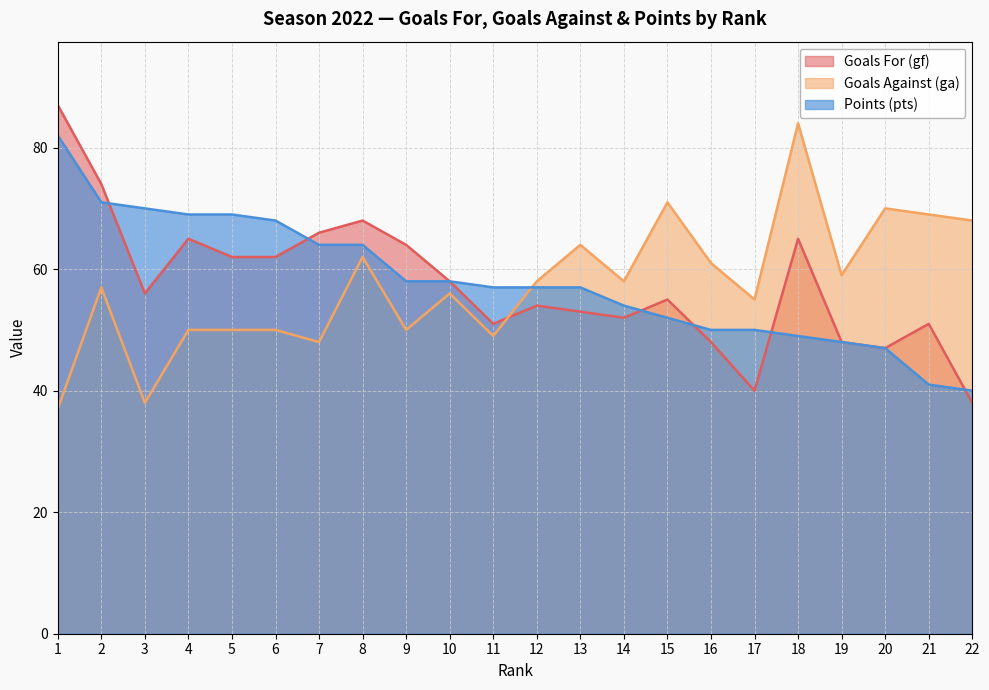

At which category is the sum across all series the highest?

1